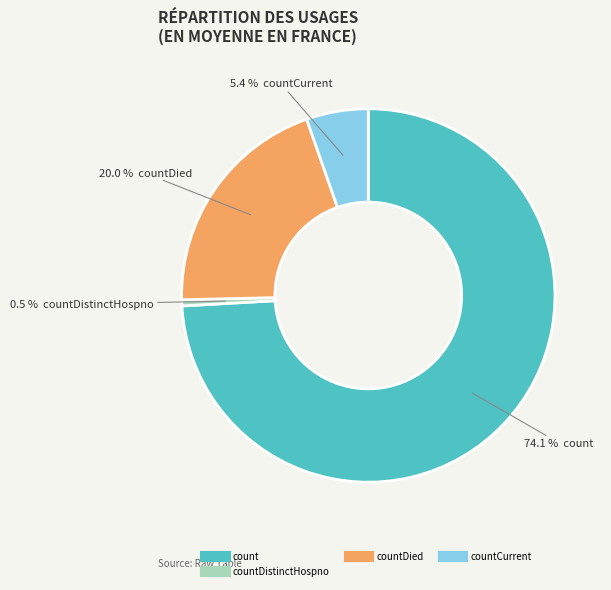

Is there any slice that represents more than half of the pie?

Yes